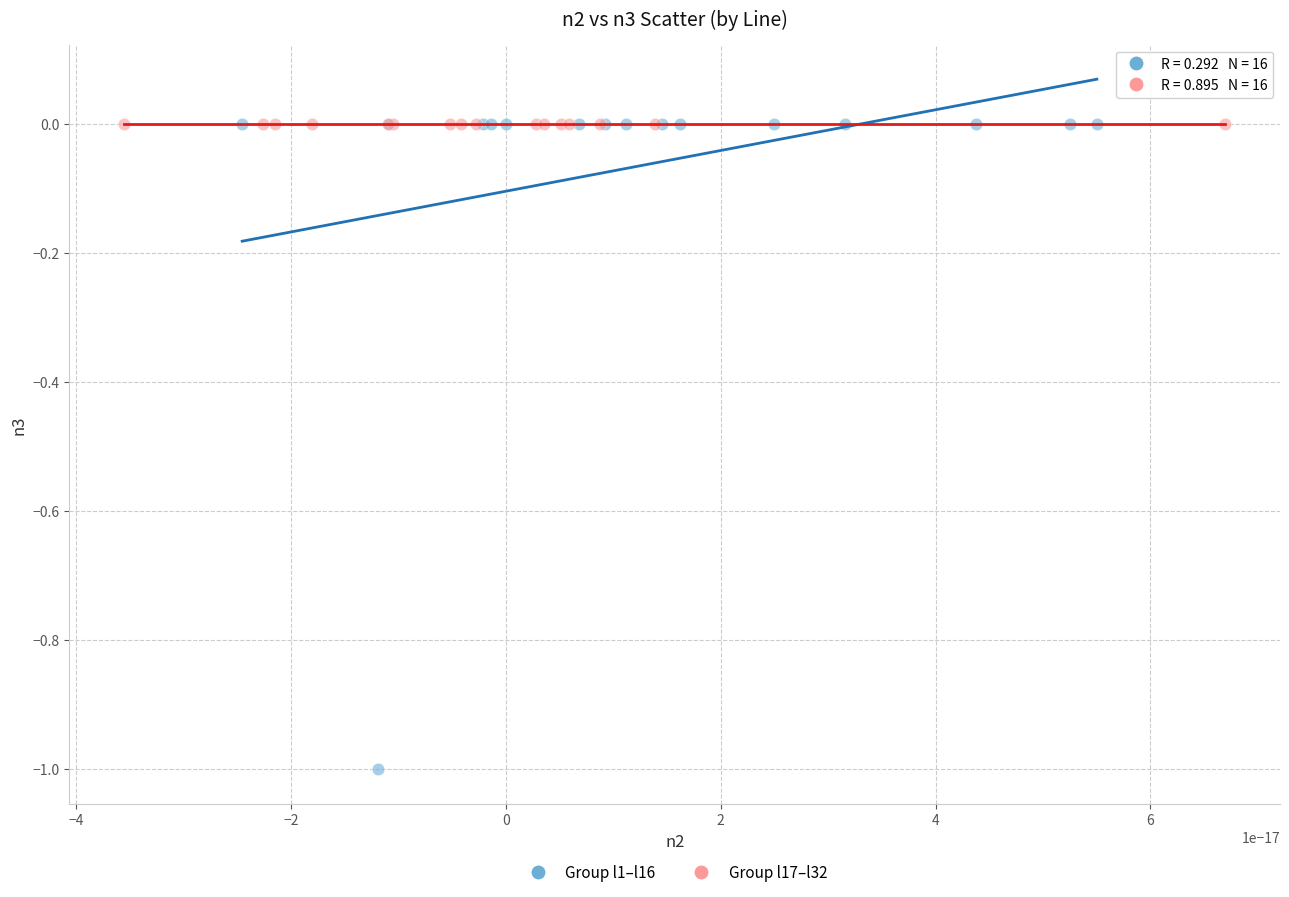

Which series has the widest spread of Y values?

Group l1–l16